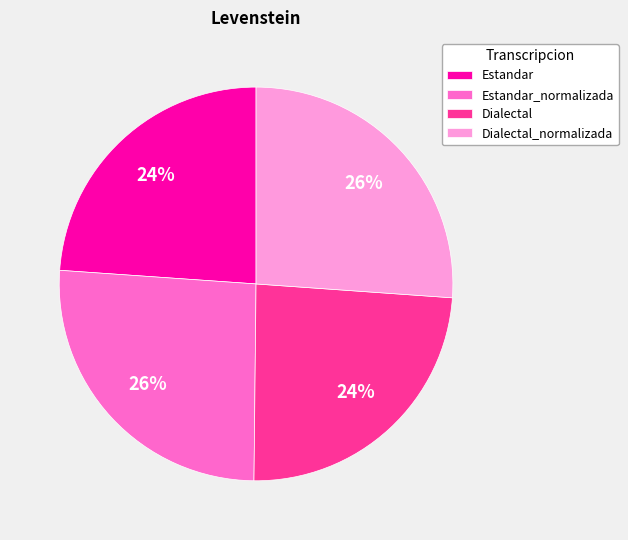

How many segments does this pie chart have?

4